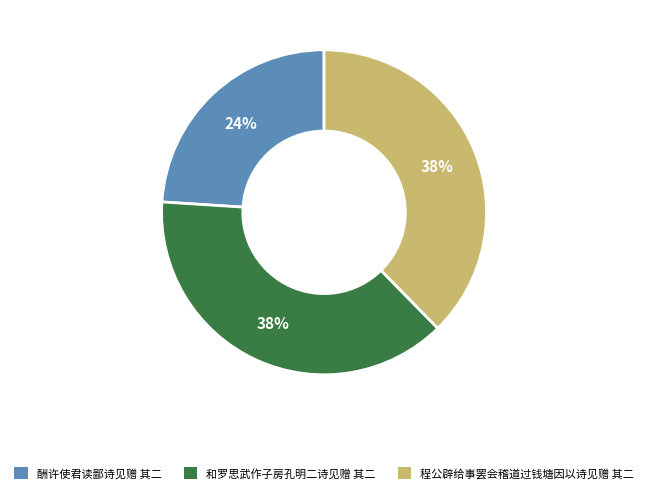

To the nearest percent, what percentage of the pie is 程公辟给事罢会稽道过钱塘因以诗见赠 其二?

38%